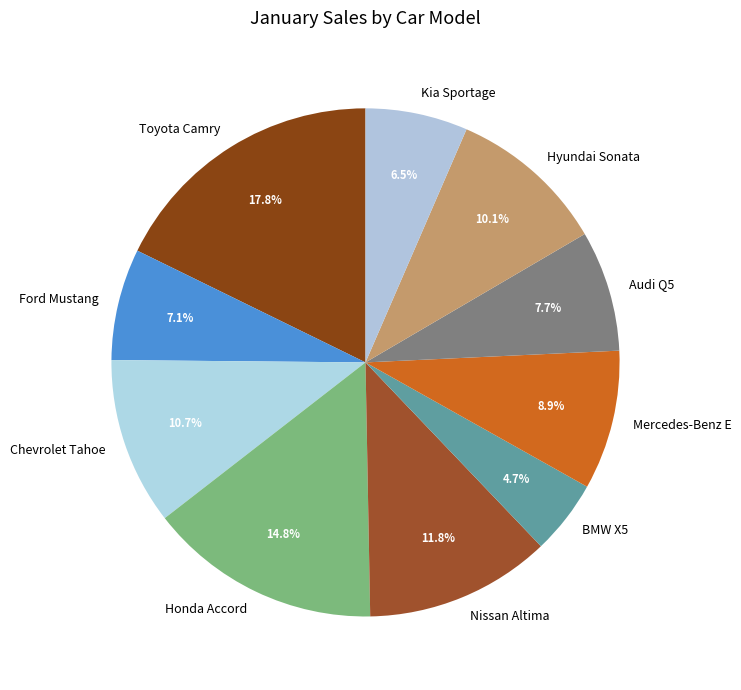

Rank the categories by value from lowest to highest.

BMW X5, Kia Sportage, Ford Mustang, Audi Q5, Mercedes-Benz E, Hyundai Sonata, Chevrolet Tahoe, Nissan Altima, Honda Accord, Toyota Camry